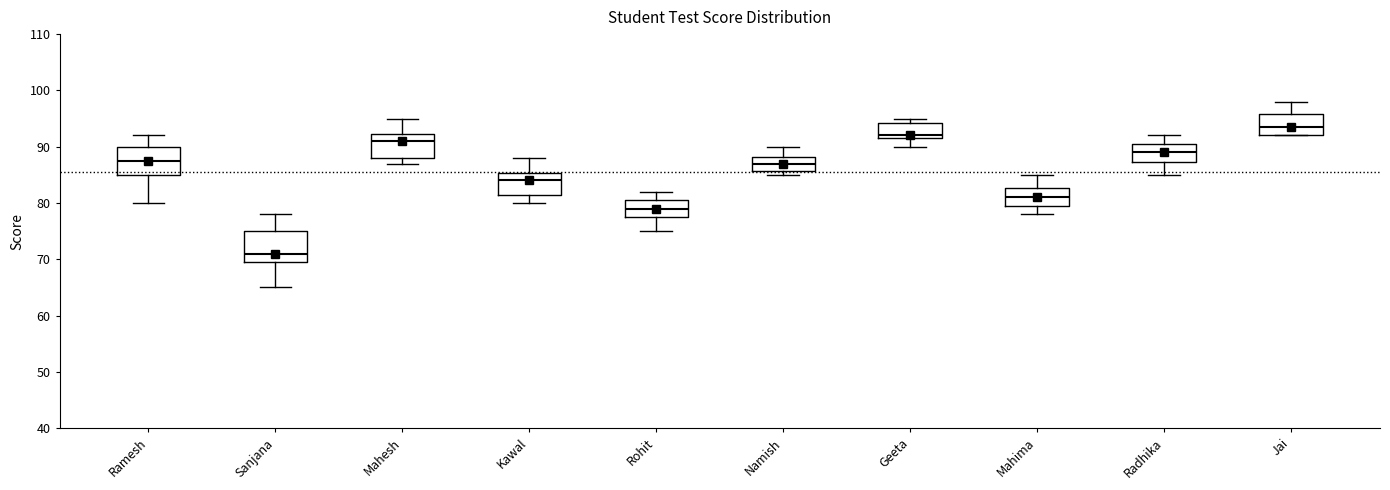

Where does the upper whisker of the box for Sanjana end on the y-axis? The values are not printed on the chart, so give them approximately, as read against the axis.

78